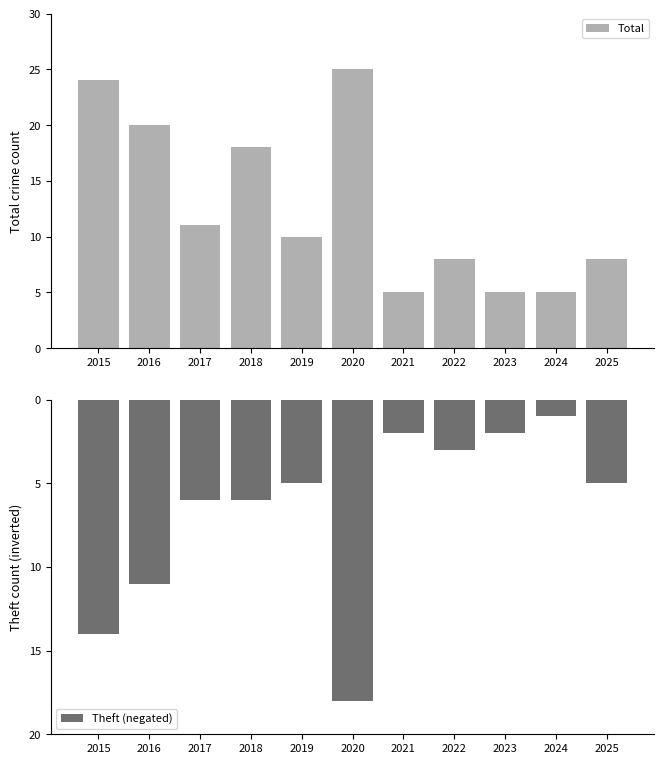

Is it true that Theft (negated) equals -2 at 2021?

True